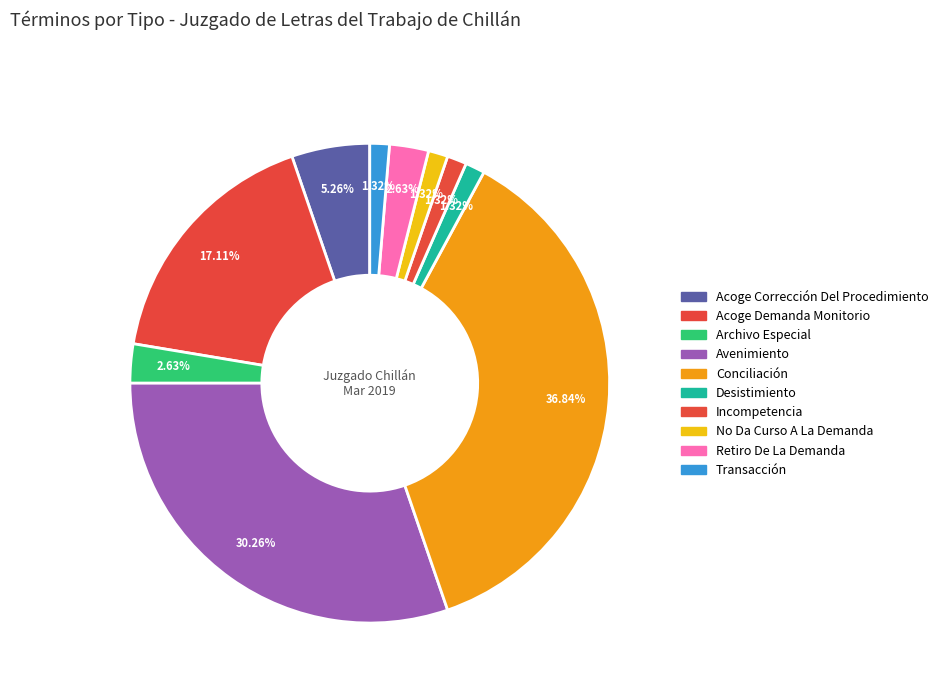

To the nearest percent, what is the difference between the largest and smallest slice percentages?

36%